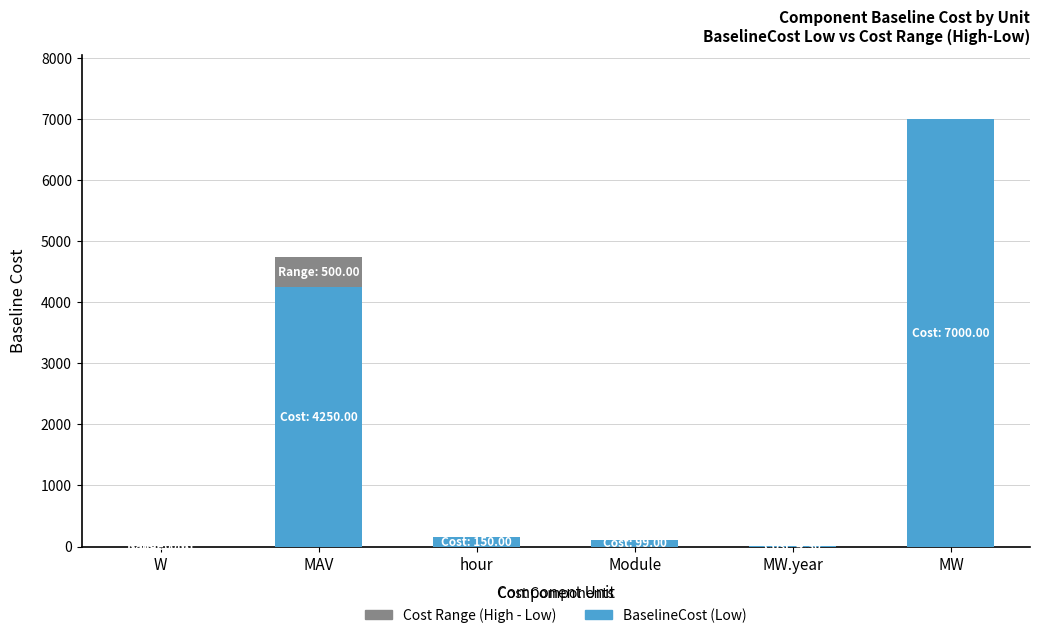

Does the chart contain stacked bars?

Yes